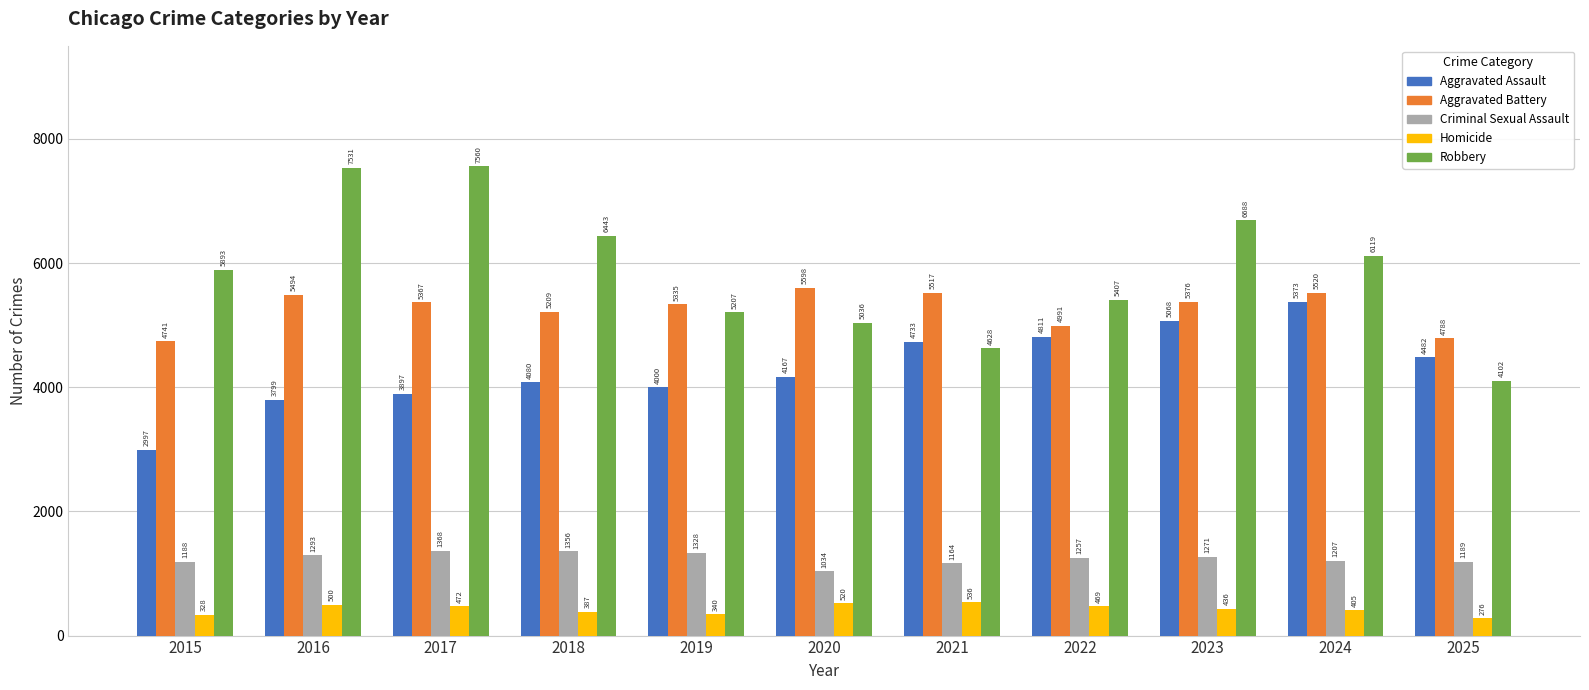

What is the smallest value displayed?

276